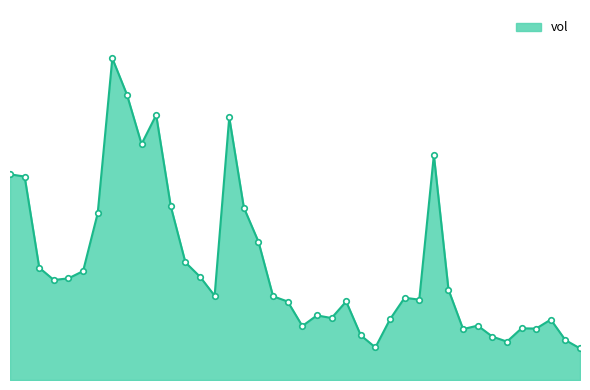

Does the chart have visible grid lines?

No